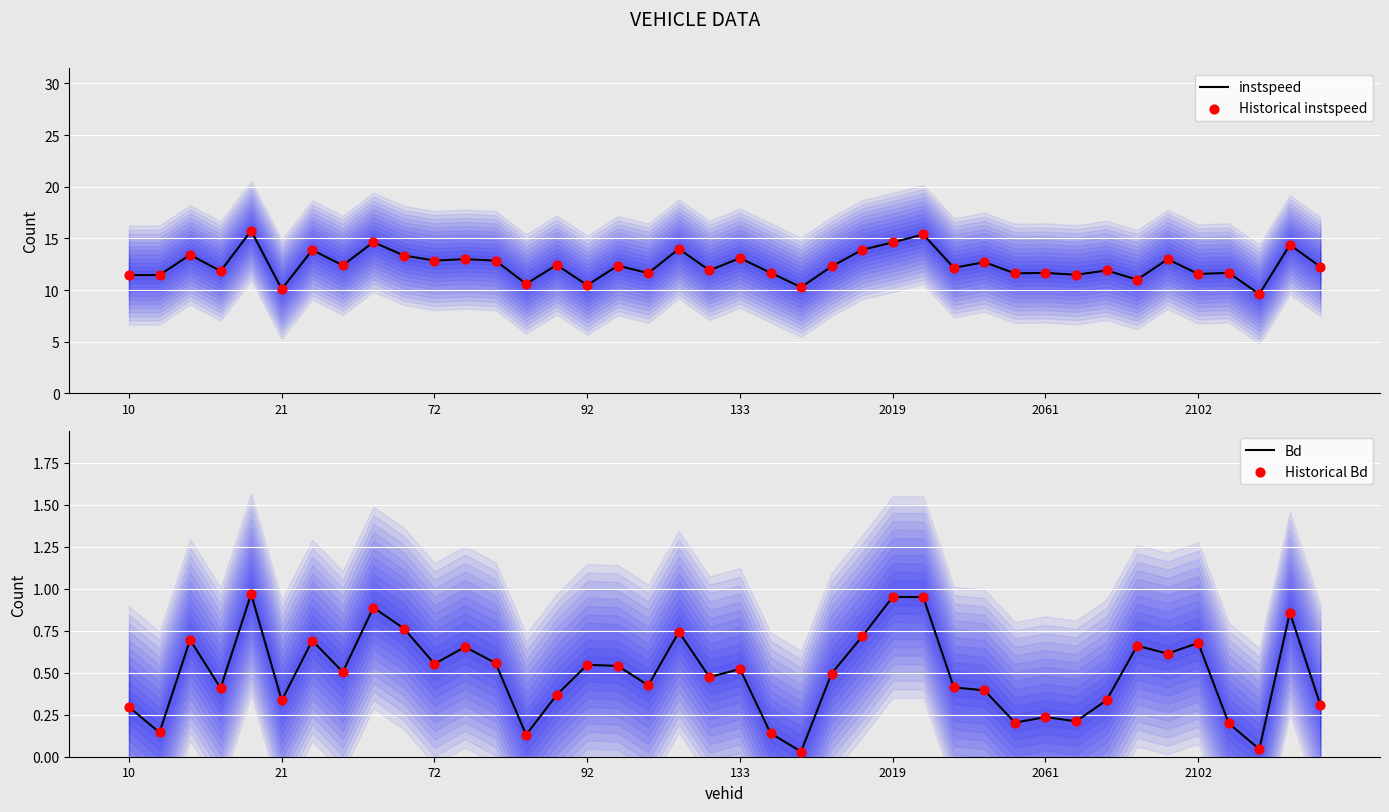

Which series contains the highest Y value?

instspeed